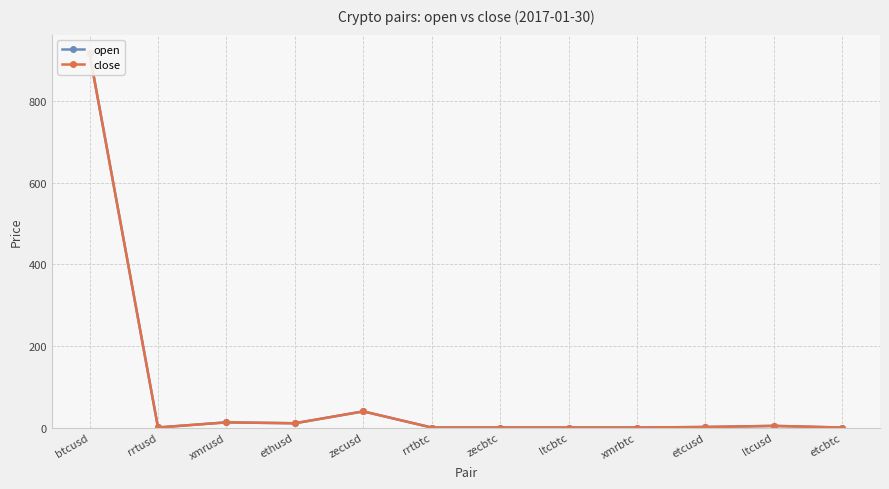

How many intersections are there between close and open?

1